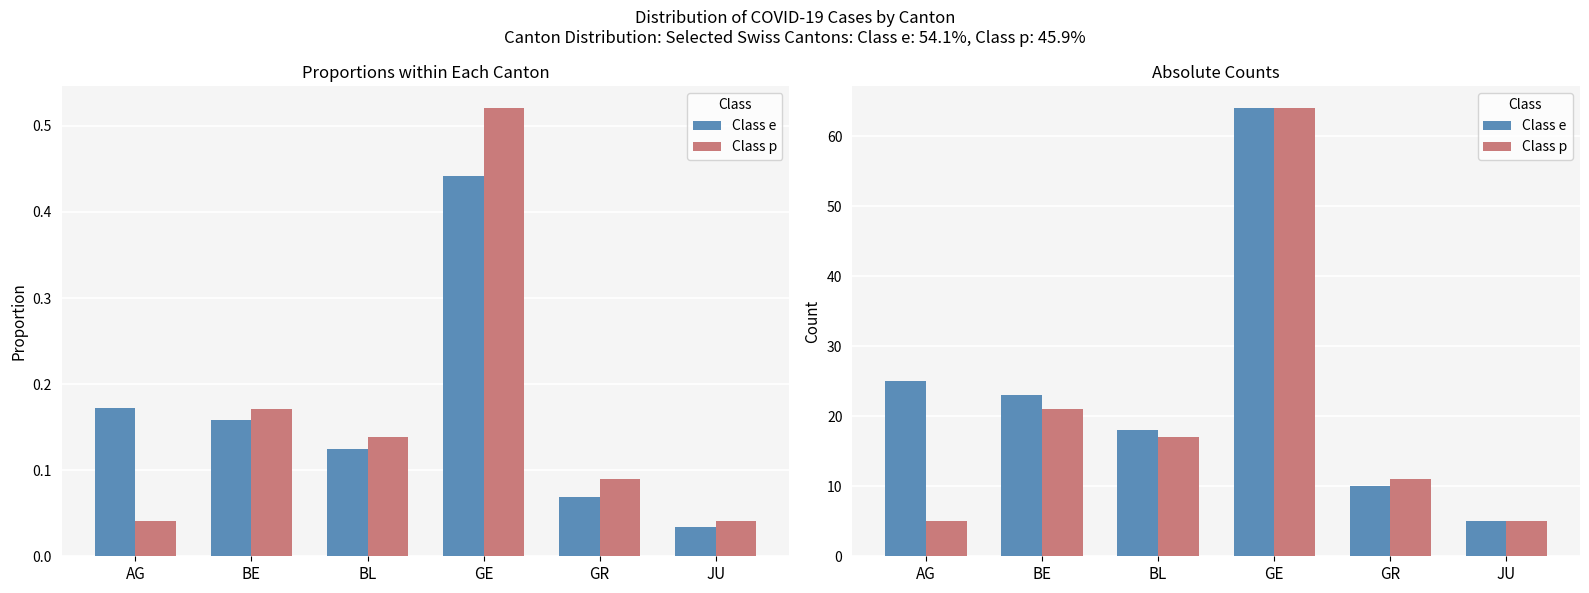

How many groups of bars are there?

6